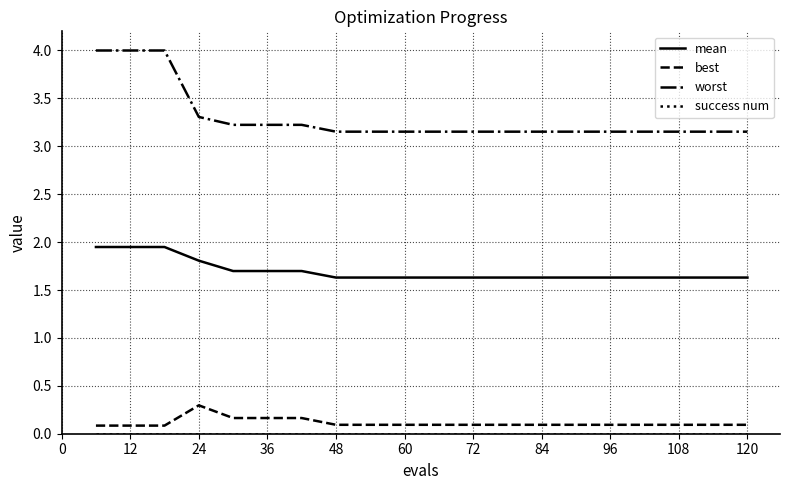

What is the maximum value shown in the chart?

4.0